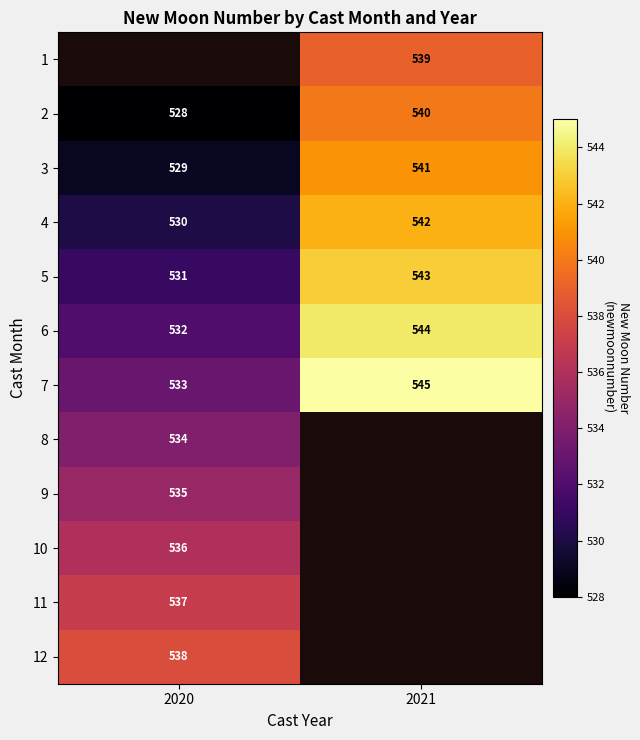

What is the minimum value for 3?

529